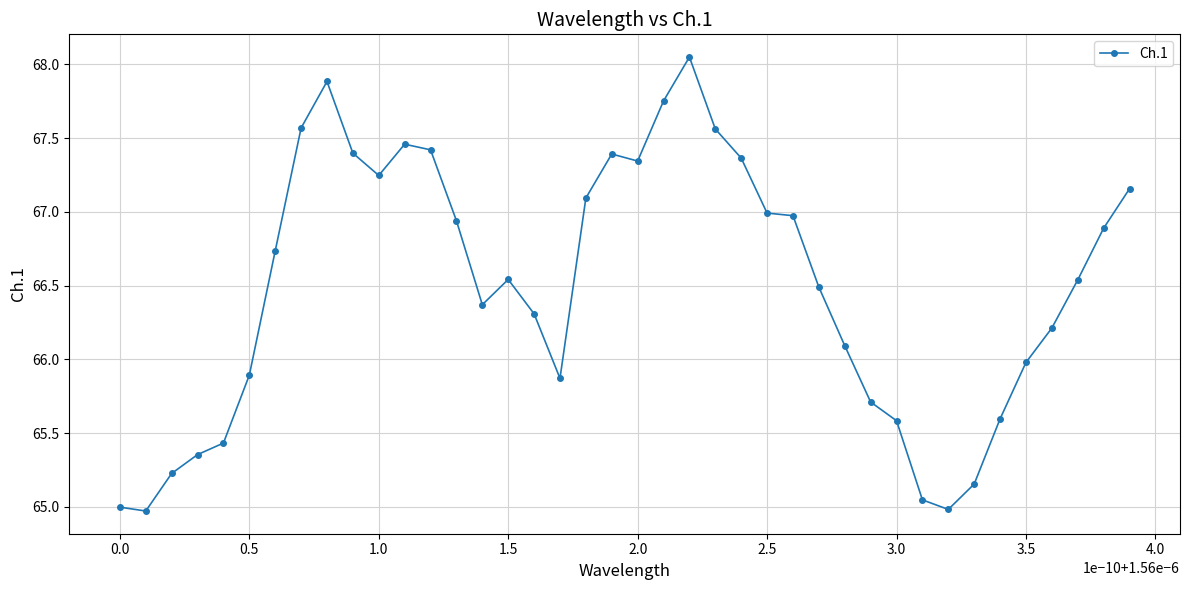

What is the difference between the second highest and second lowest values?

2.9